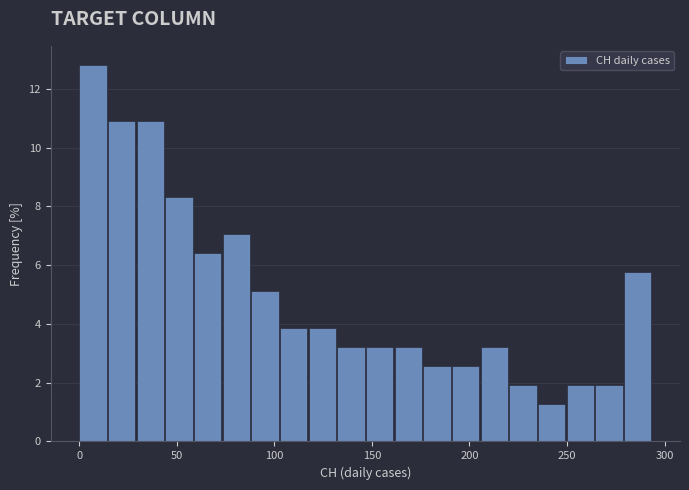

Around what value on the x-axis is the tallest bar? Give the approximate position of its centre, as read against the axis.

5